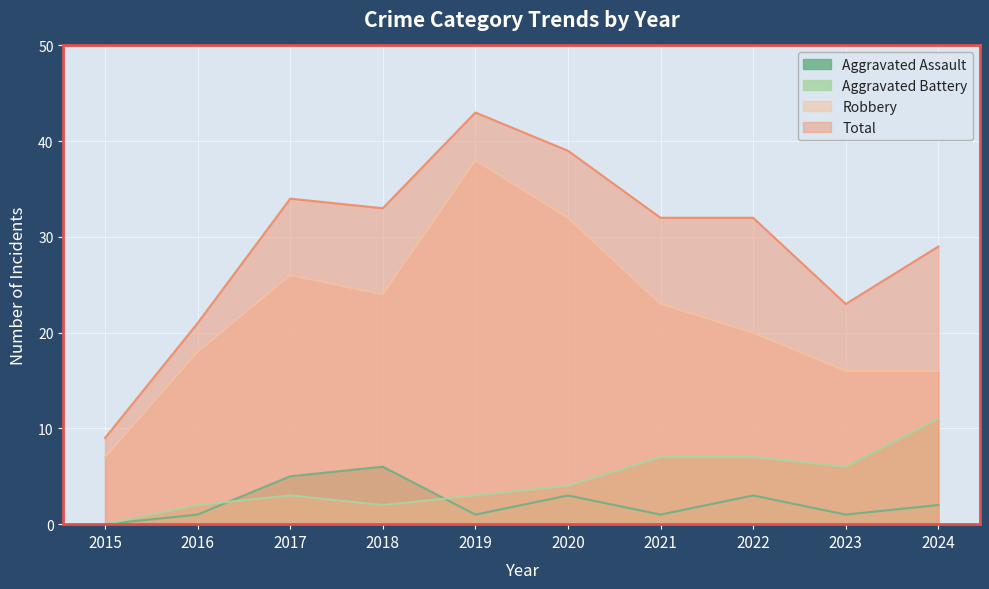

What is the total value across all series at 2020?

78